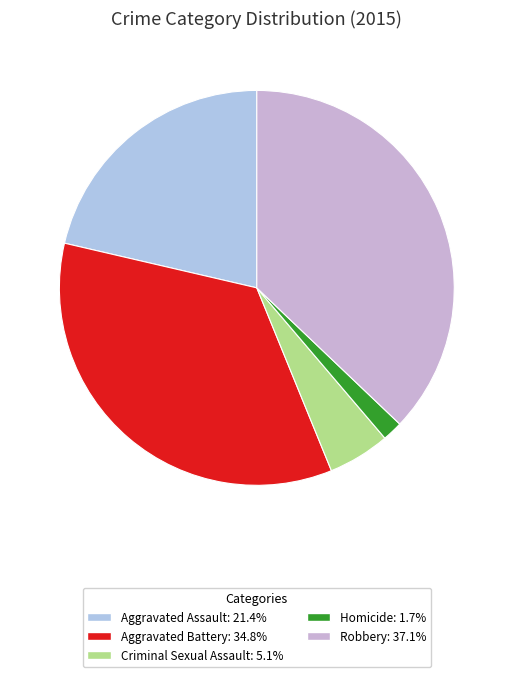

Count the number of slices in the pie.

5